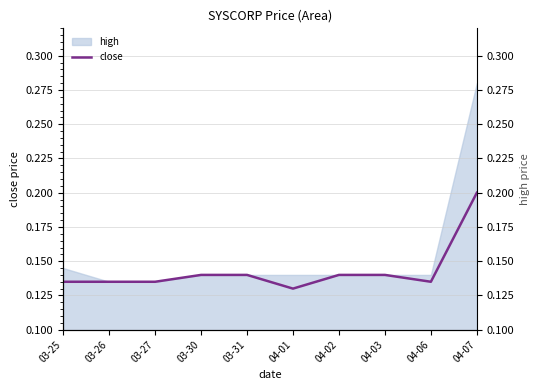

Where is the first local minimum?

04-01